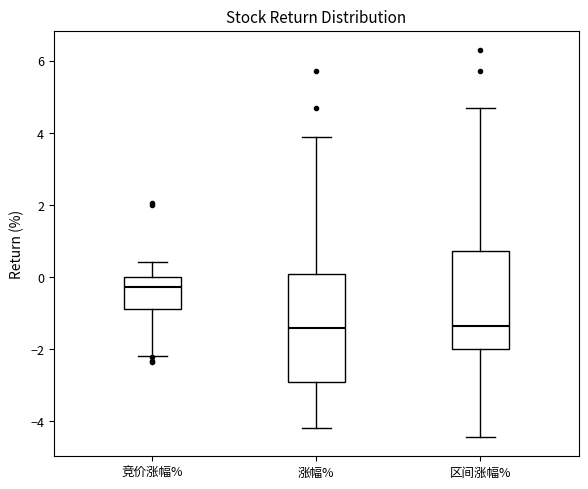

Reading left to right, transcribe this box plot: for each box, give where its median line is, the range the box spans, and where its two whiskers end, as read against the y-axis. The values are not printed on the chart, so give them approximately, as read against the axis.

竞价涨幅%: median -0.2, box -0.8 to 0.0, whiskers -2.2 to 0.4
涨幅%: median -1.4, box -3.0 to 0.0, whiskers -4.2 to 3.8
区间涨幅%: median -1.4, box -2.0 to 0.8, whiskers -4.4 to 4.8